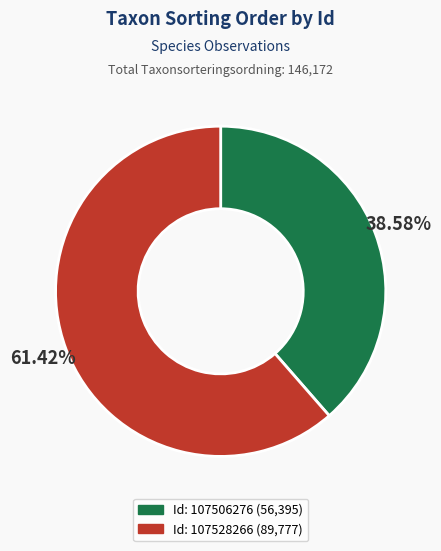

Is there any slice that represents more than half of the pie?

Yes